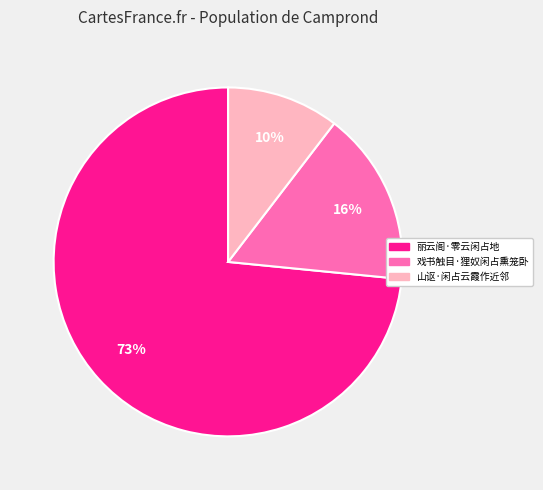

To the nearest percent, what percentage of the pie is 山讴·闲占云霞作近邻?

10%